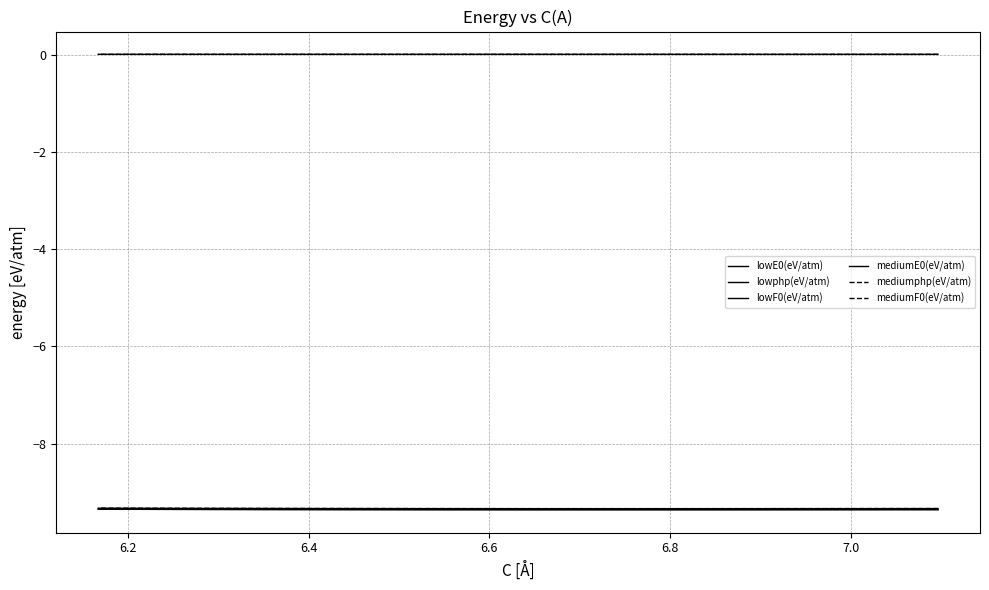

True or false: lowF0(eV/atm) and mediumF0(eV/atm) cross at least once.

False